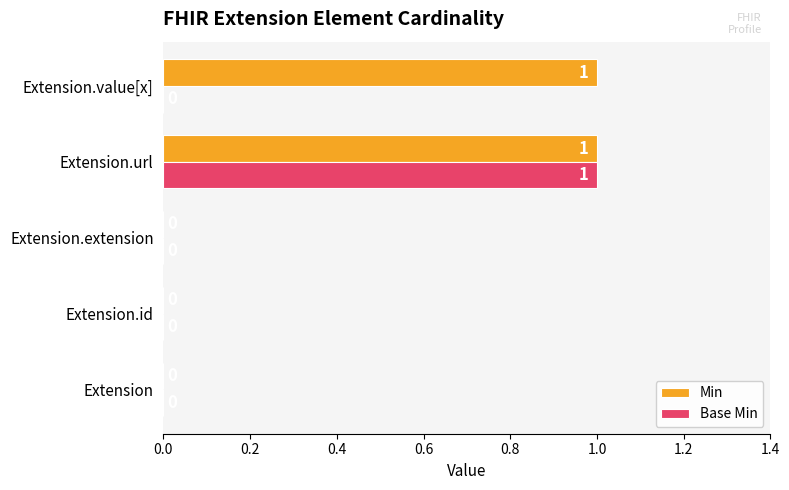

The Base Min series shows 0 at Extension. True or false?

True